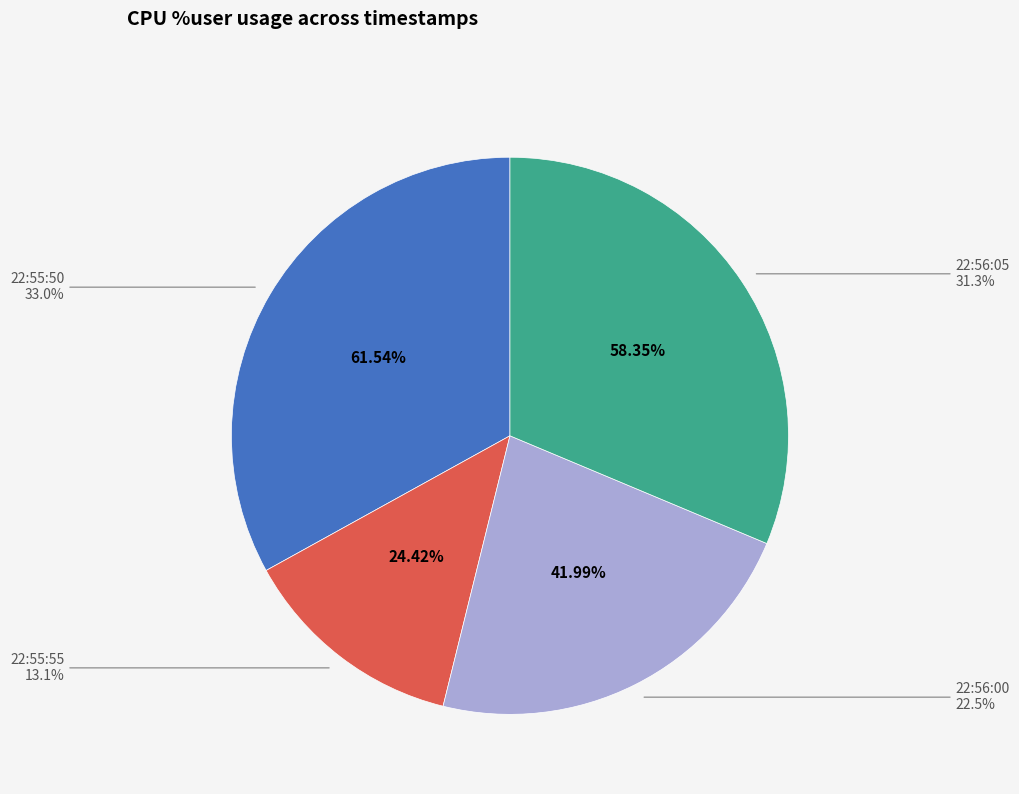

Count the number of slices in the pie.

4